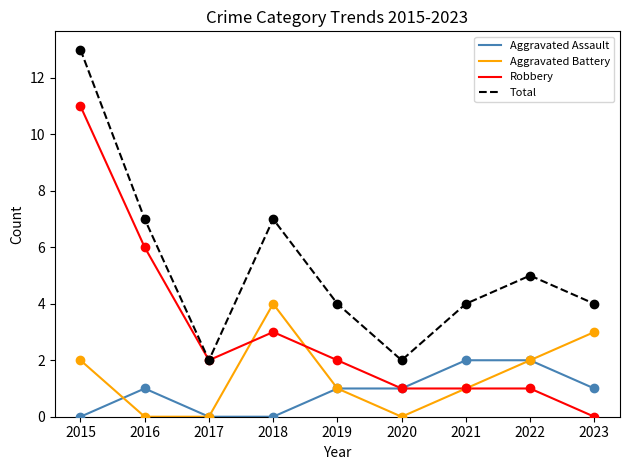

What are all the series names shown in the legend?

Aggravated Assault, Aggravated Battery, Robbery, Total